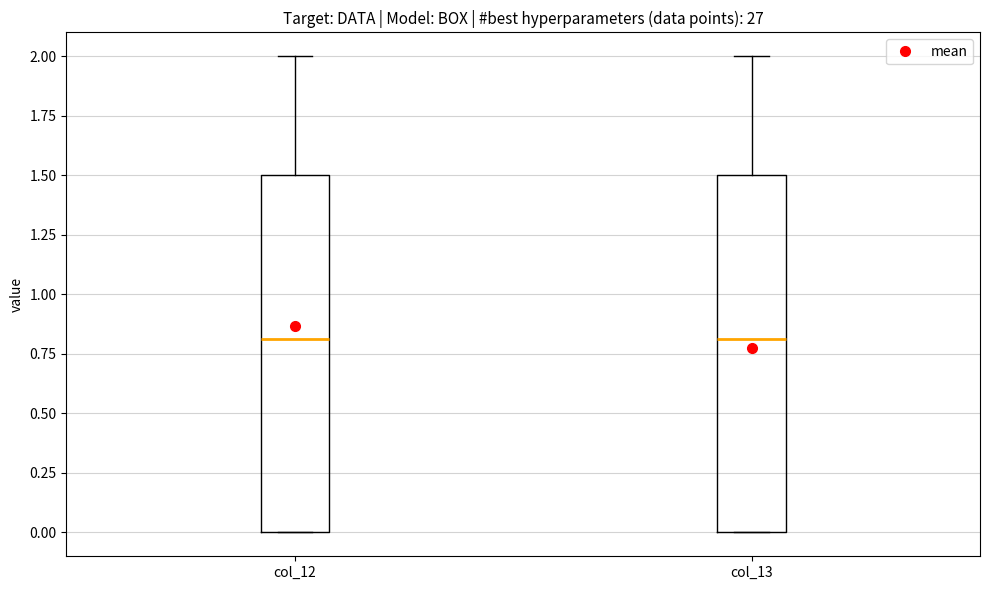

Reading left to right, transcribe this box plot: for each box, give where its median line is, the range the box spans, and where its two whiskers end, as read against the y-axis. The values are not printed on the chart, so give them approximately, as read against the axis.

col_12: median 0.8, box 0.0 to 1.5, whiskers 0.0 to 2.0
col_13: median 0.8, box 0.0 to 1.5, whiskers 0.0 to 2.0